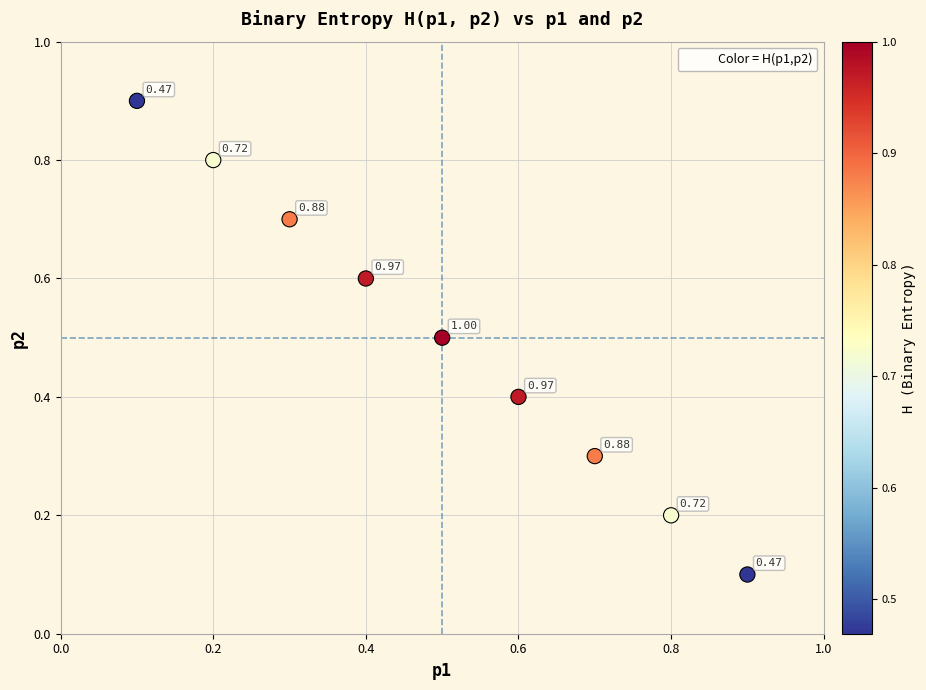

What is the range of Y values (max minus min)?

0.8